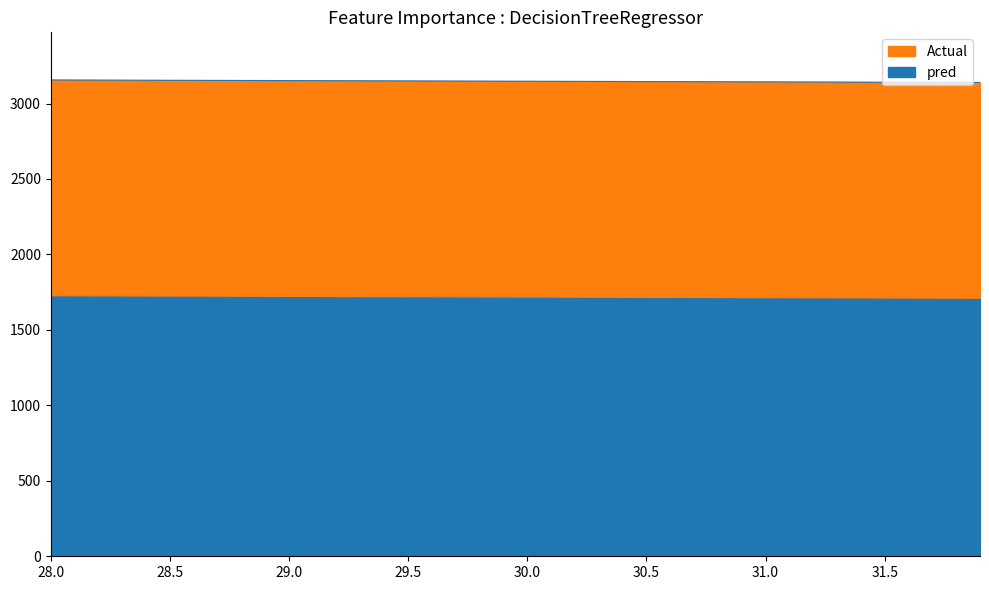

What is the highest value of the Y series?

1726.3